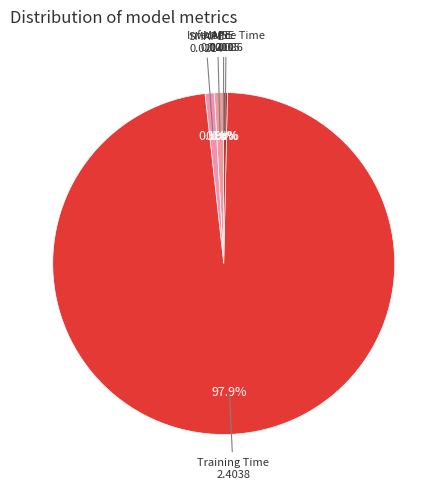

To the nearest percent, what is the difference between the largest and smallest slice percentages?

98%